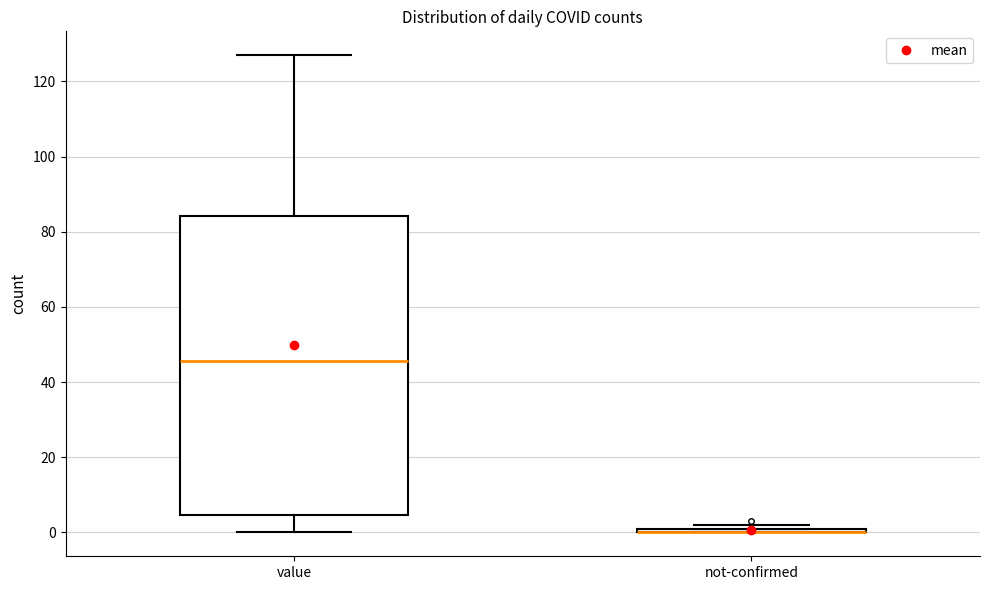

Where is the lower edge of the box for not-confirmed on the y-axis? The values are not printed on the chart, so give them approximately, as read against the axis.

0